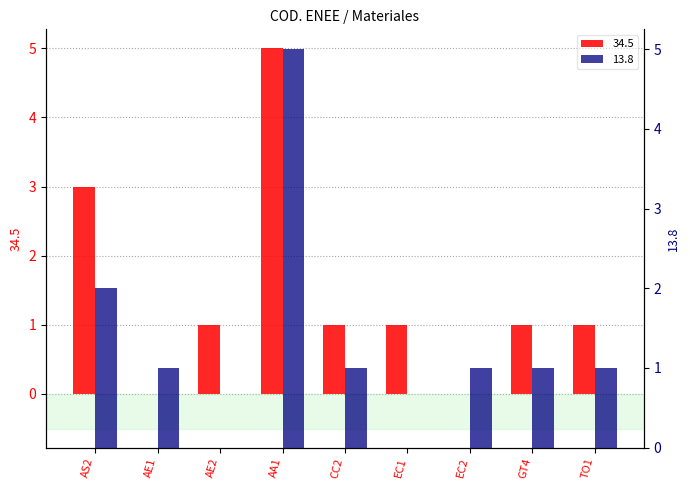

What are all the series names shown in the legend?

34.5, 13.8